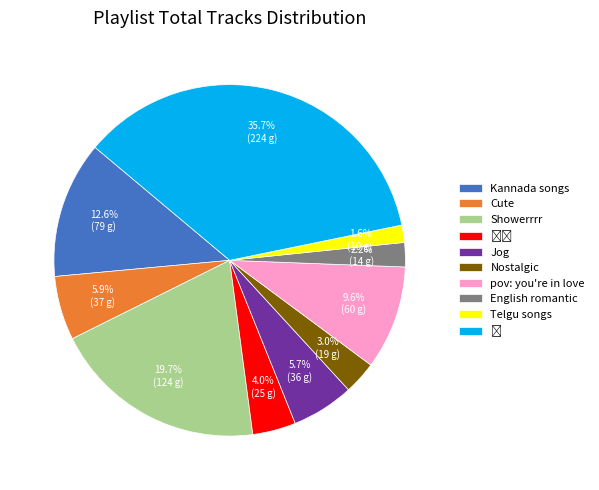

How much of the chart is everything except English romantic?

97.8%